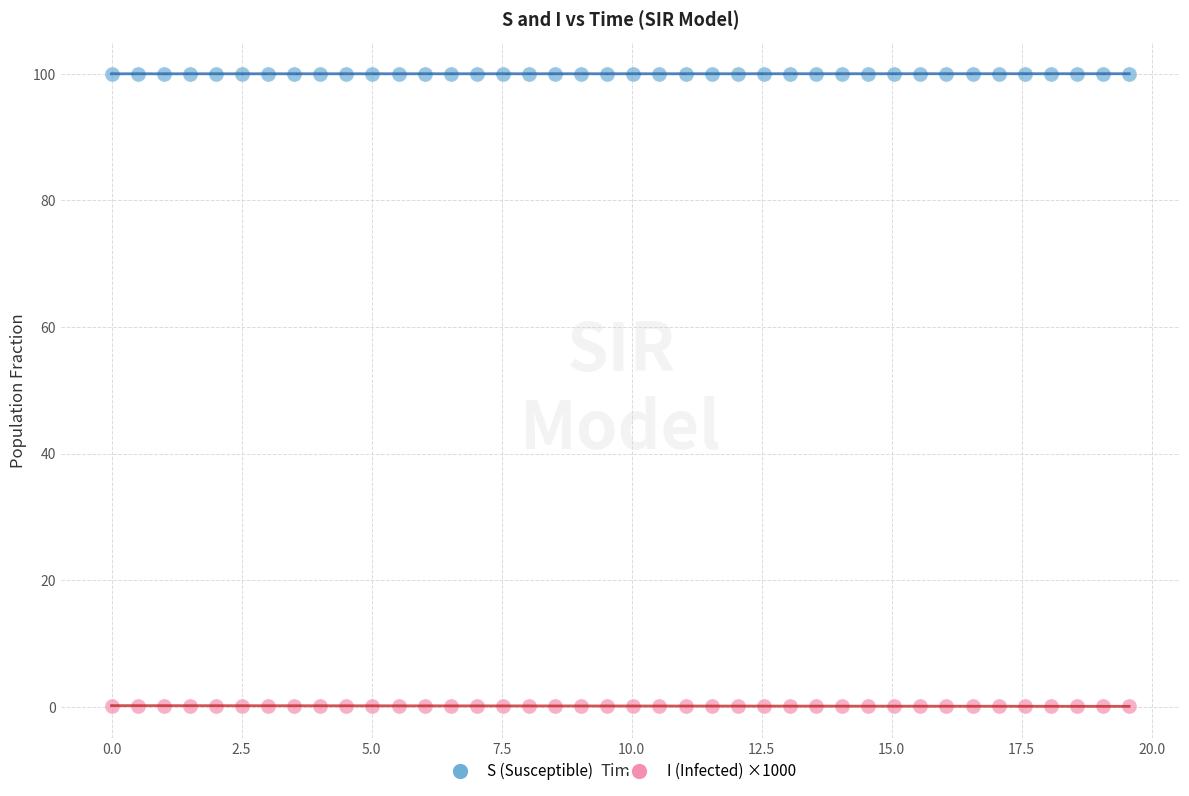

Across all data points, what is the range of X values (max minus min)?

19.6